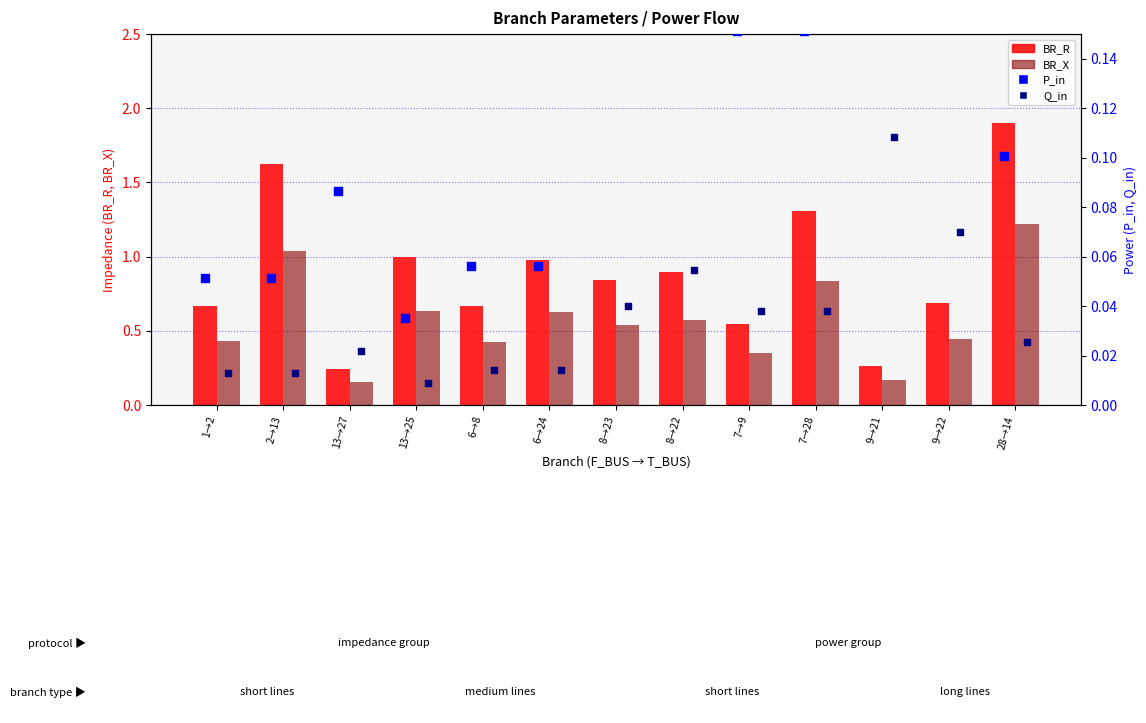

Which series has the largest Y range (max minus min)?

BR_R